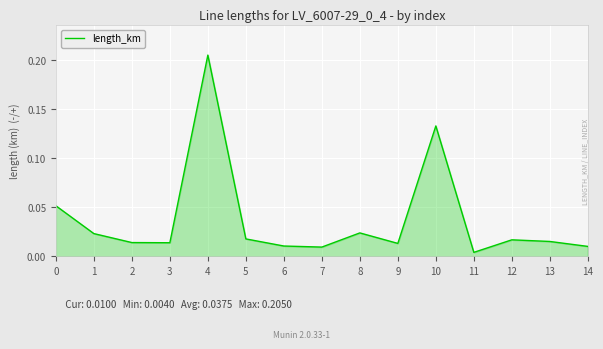

What is the change in value from 8 to 10?

+0.1